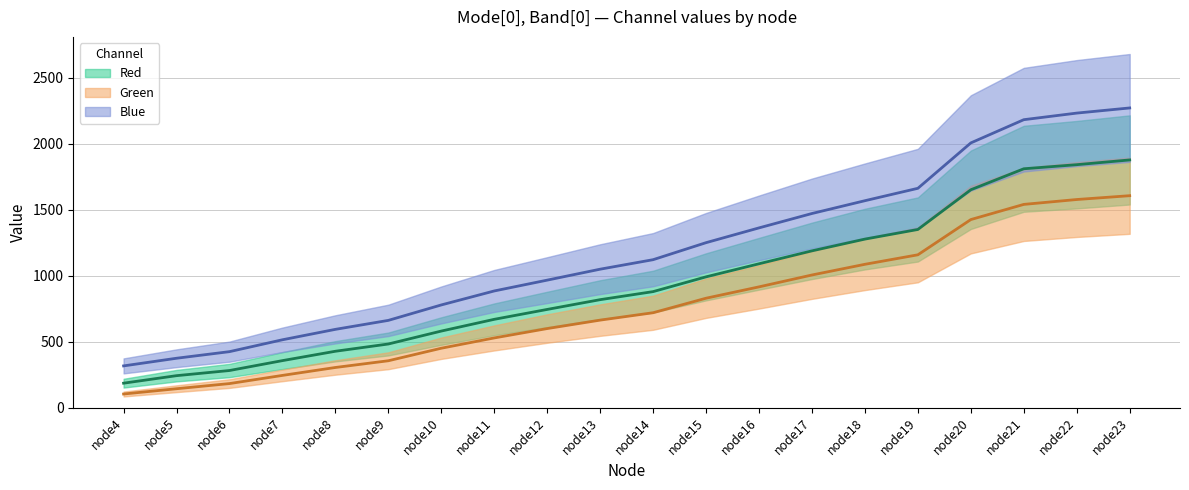

True or false: Green (line) and Blue (line) intersect in this chart.

False